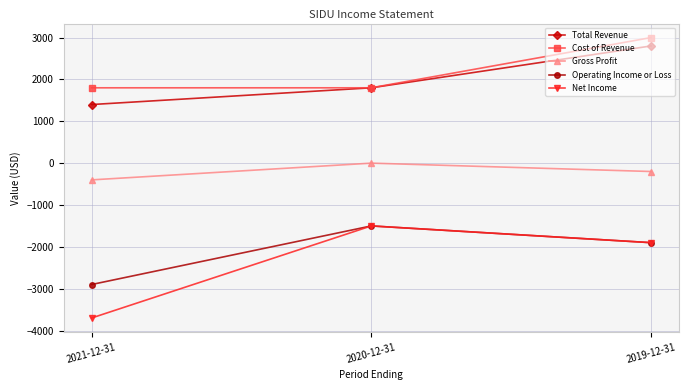

What is the sum of all Gross Profit values?

-600